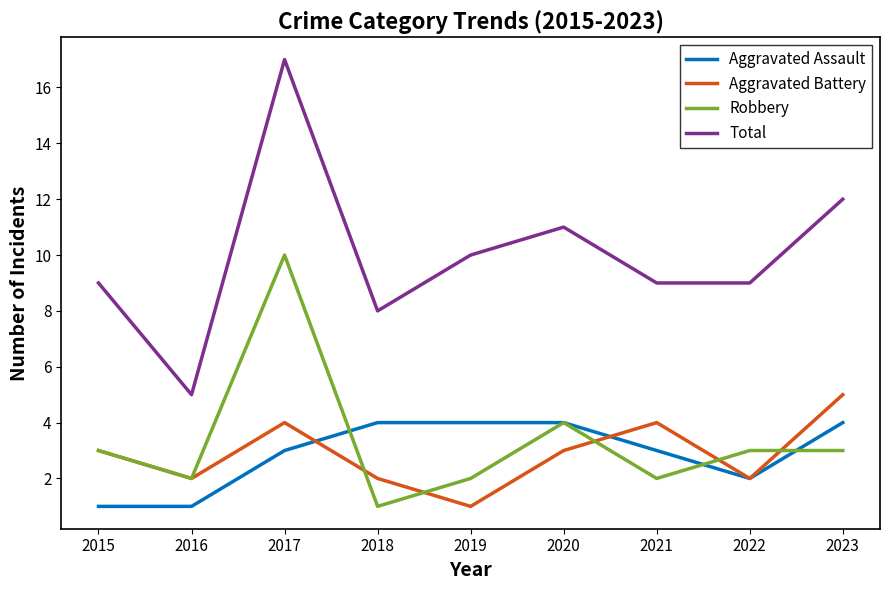

How many lines are shown in the chart?

4